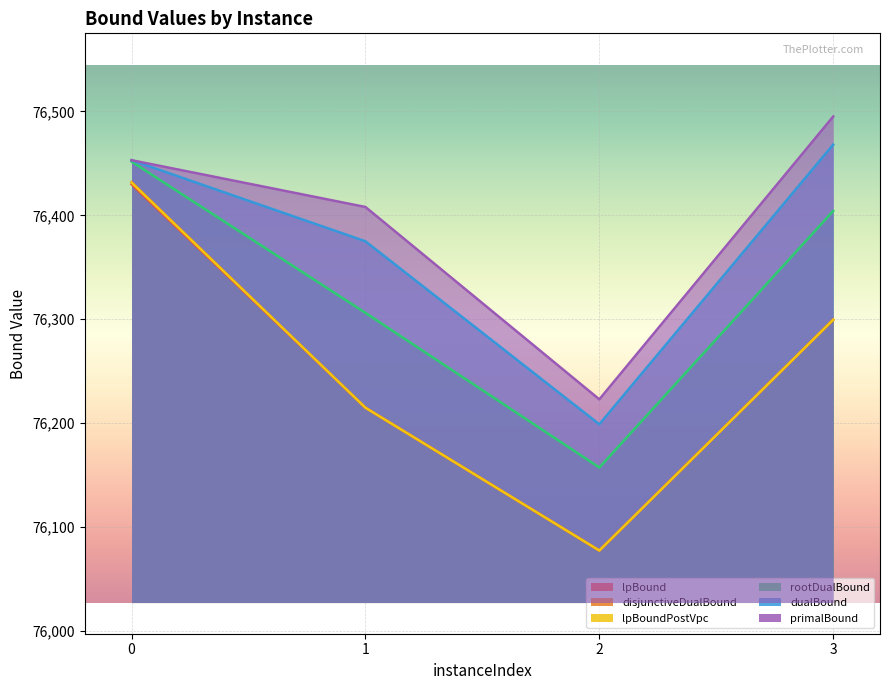

What is the spread (max minus min) of values at 2?

145.4